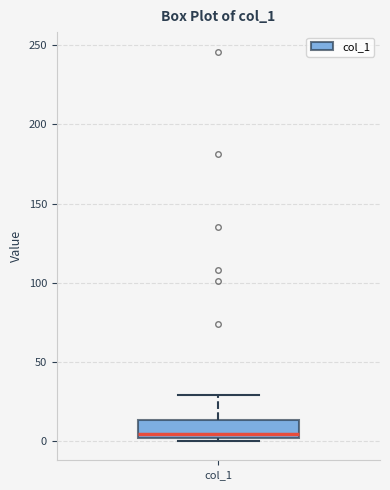

Transcribe this box plot: give where the median line is, the range the box spans, and where the two whiskers end, as read against the y-axis. The values are not printed on the chart, so give them approximately, as read against the axis.

median 5, box 0 to 15, whiskers 0 (just below the box's lower edge) to 30